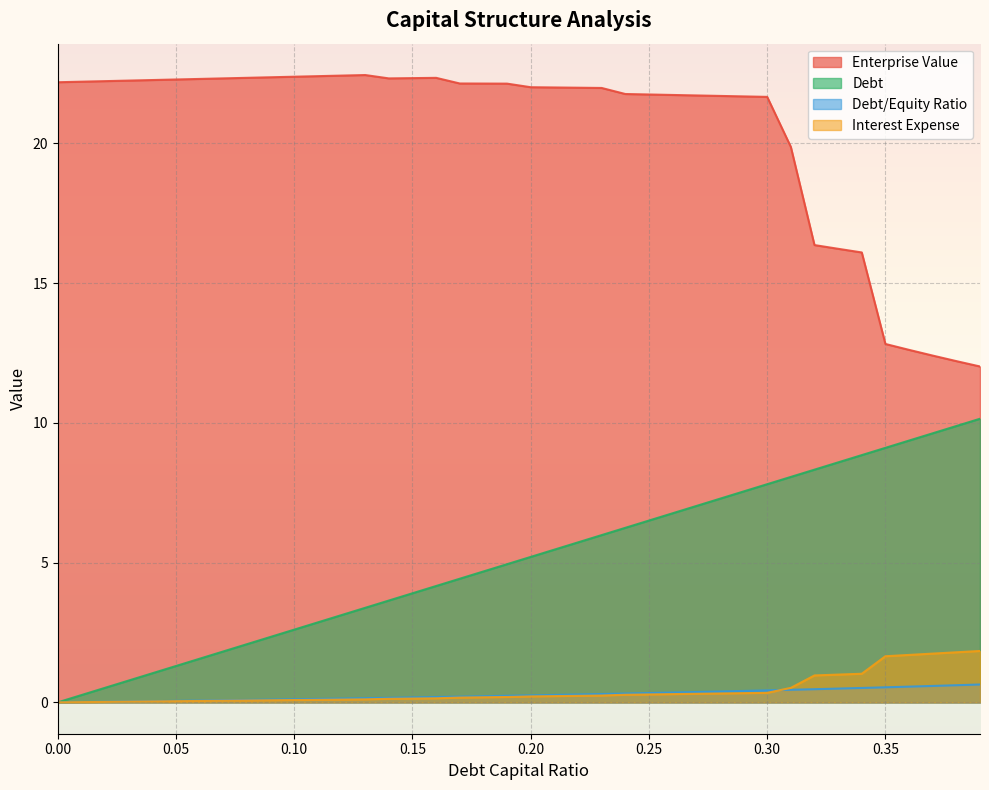

The enterprise_value series shows 30.1 at 0.0. True or false?

False